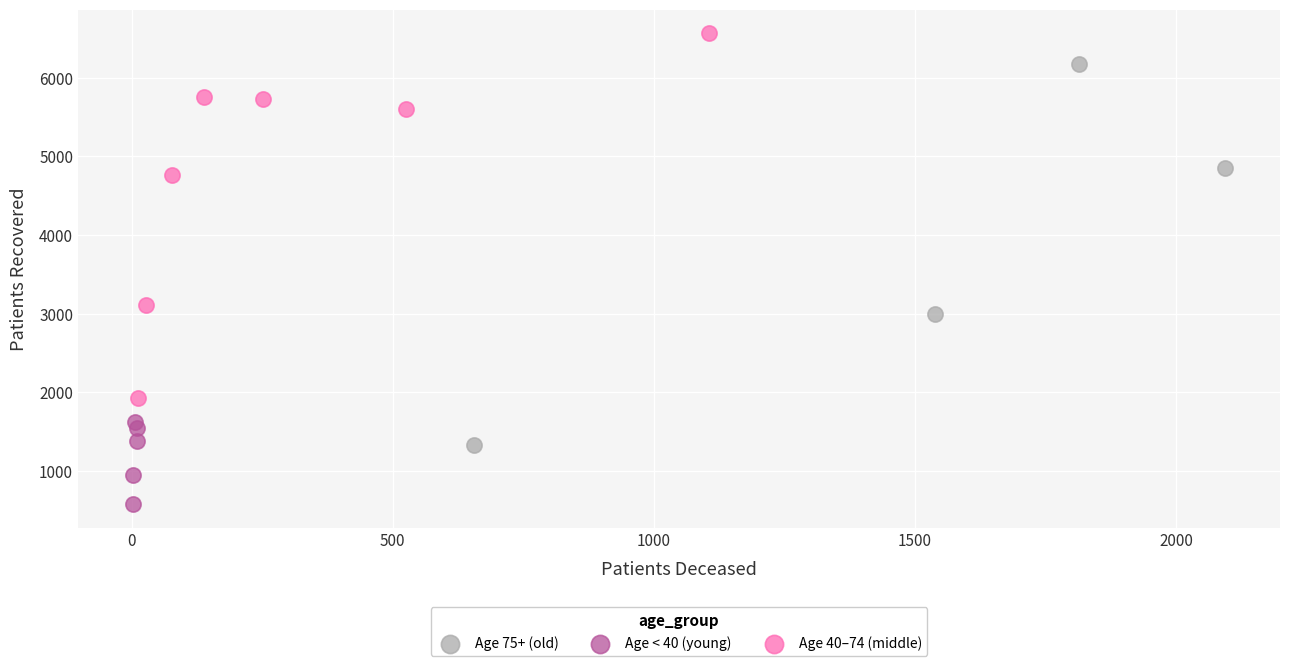

Which series reaches the minimum Y coordinate?

Age < 40 (young)